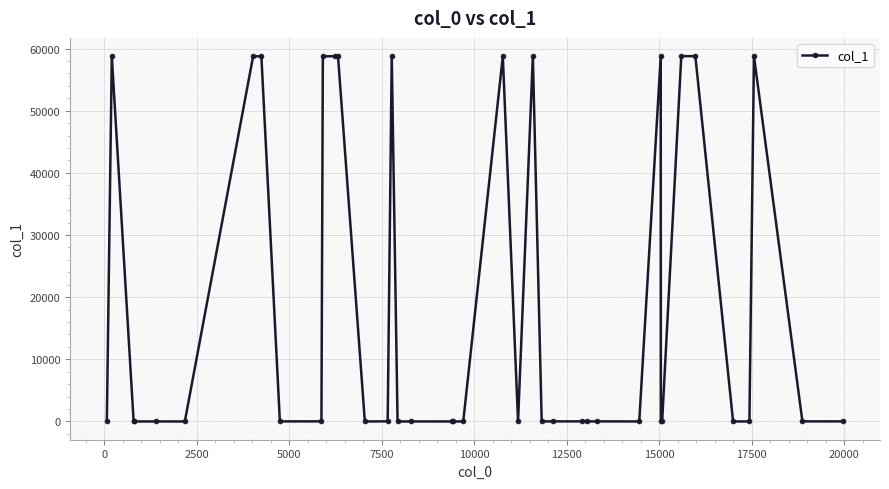

What is the maximum value shown in the chart?

58769